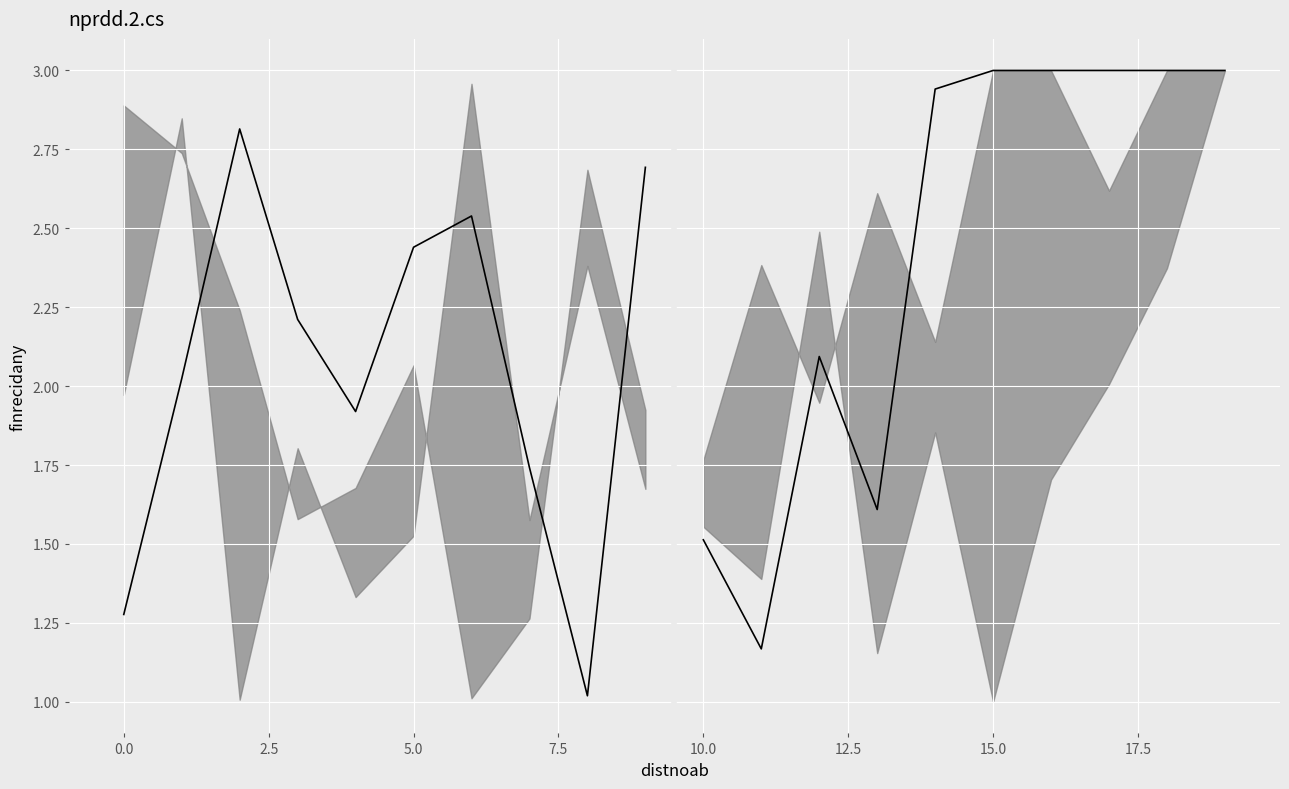

Is it true that 0 (right line) equals 3.0 at 17.5?

True